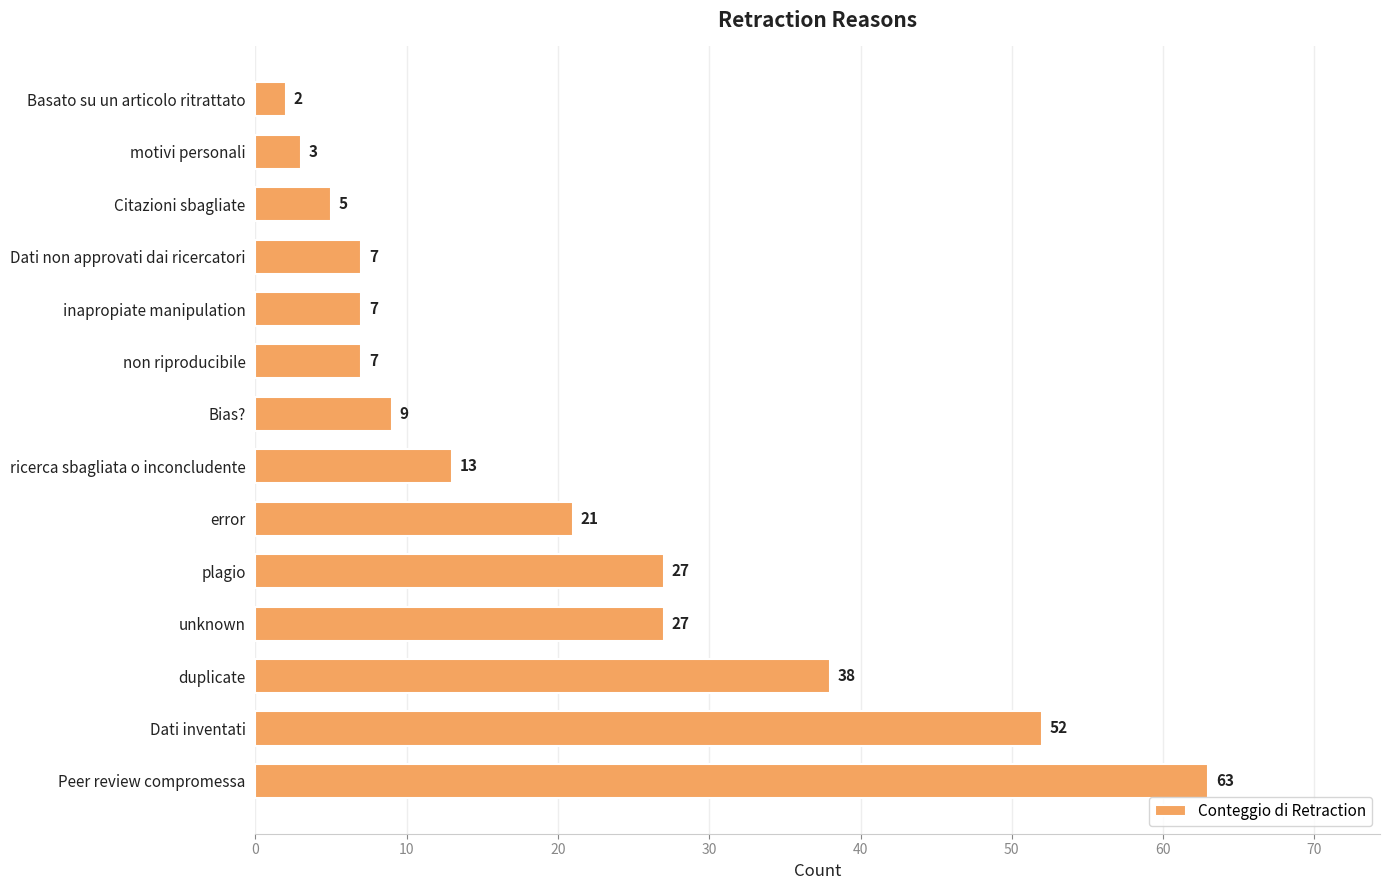

What is the difference between the second highest and second lowest values?

49